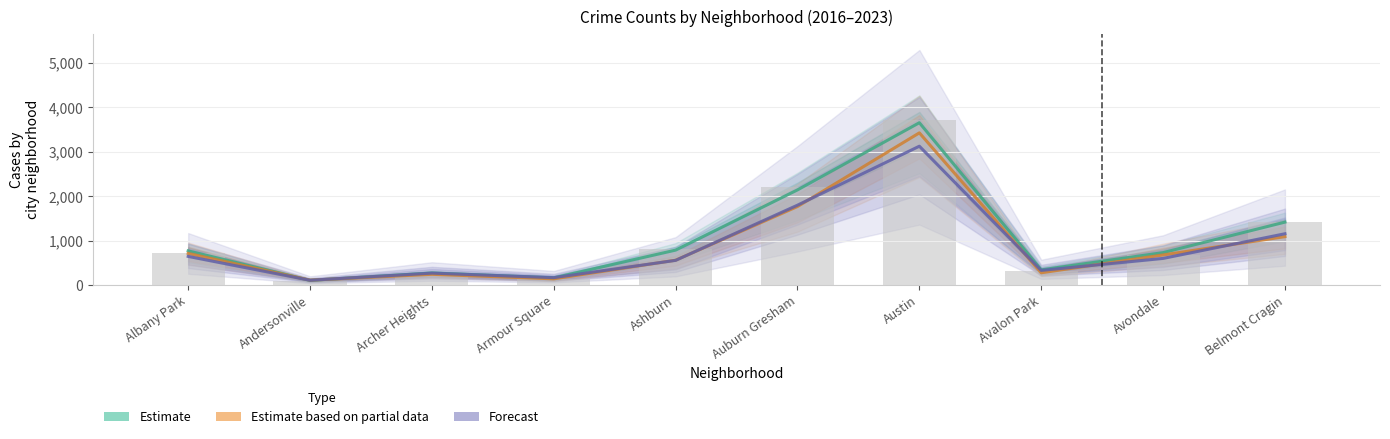

What is the approximate value of Estimate at Ashburn?

789.5